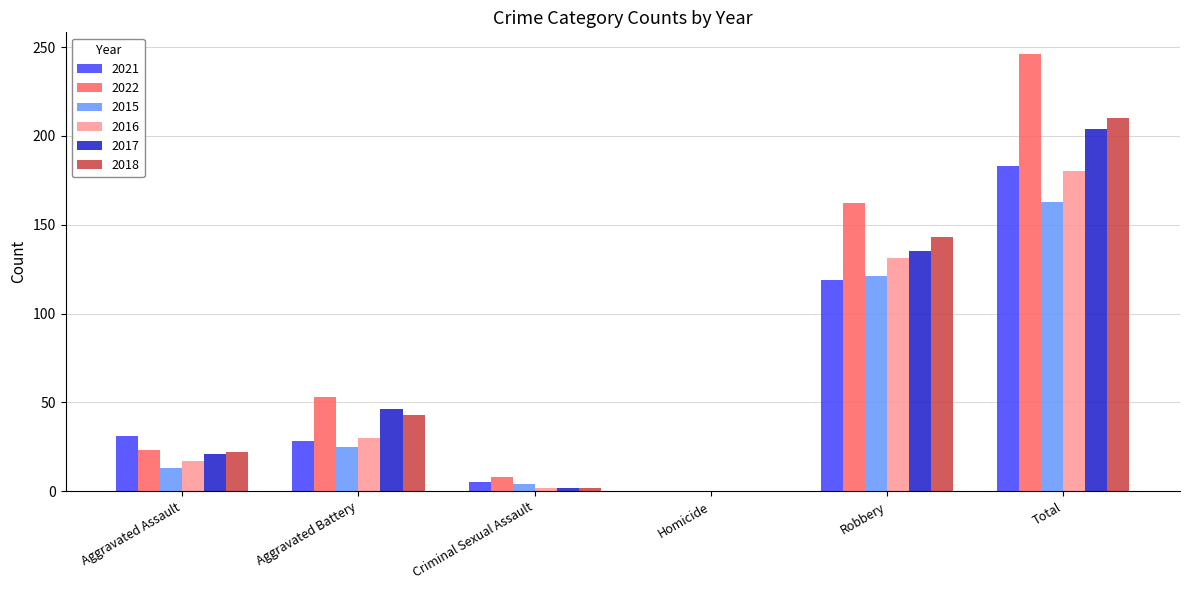

The 2021 series shows -61 at Homicide. True or false?

False